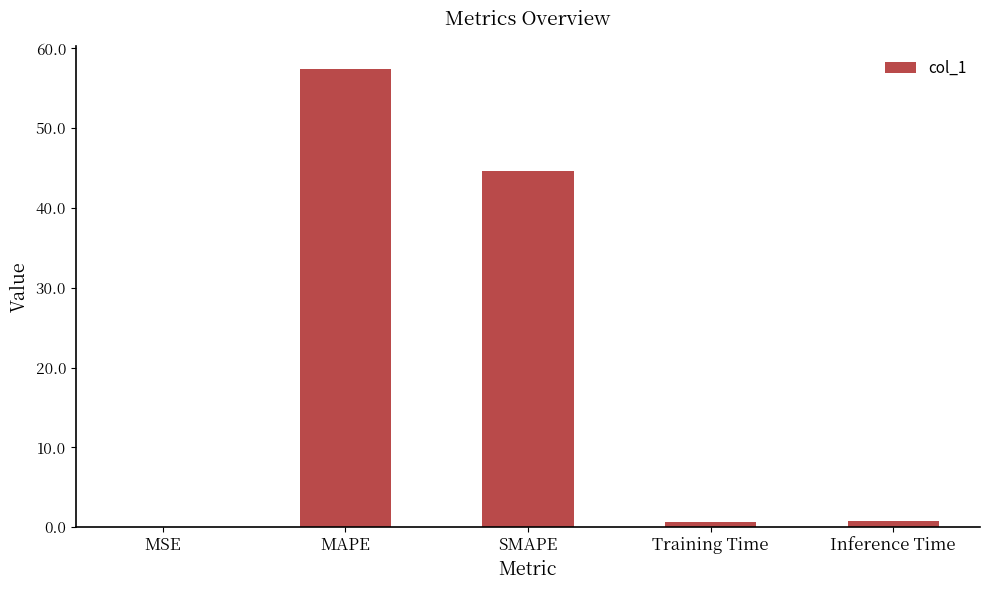

True or false: the data shows 75.2 at MAPE.

False